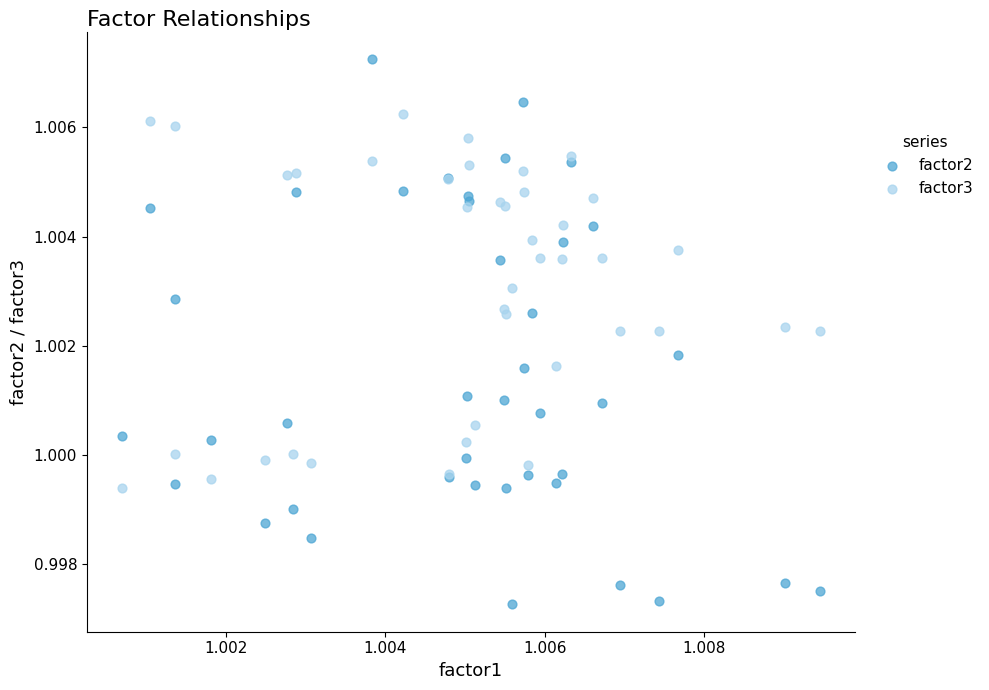

Which series contains the highest Y value?

factor2